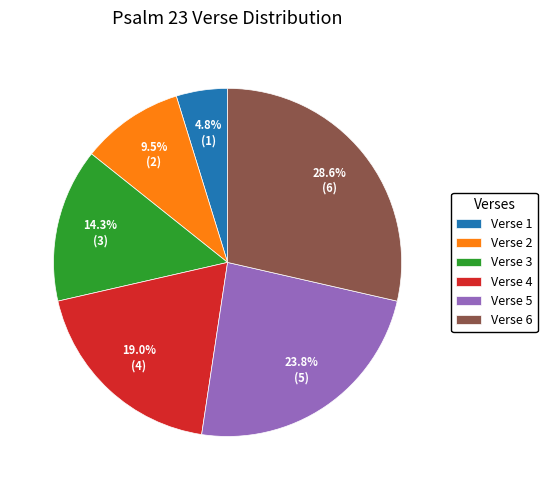

What is the ratio of the value at Verse 5 to the value at Verse 6?

0.8